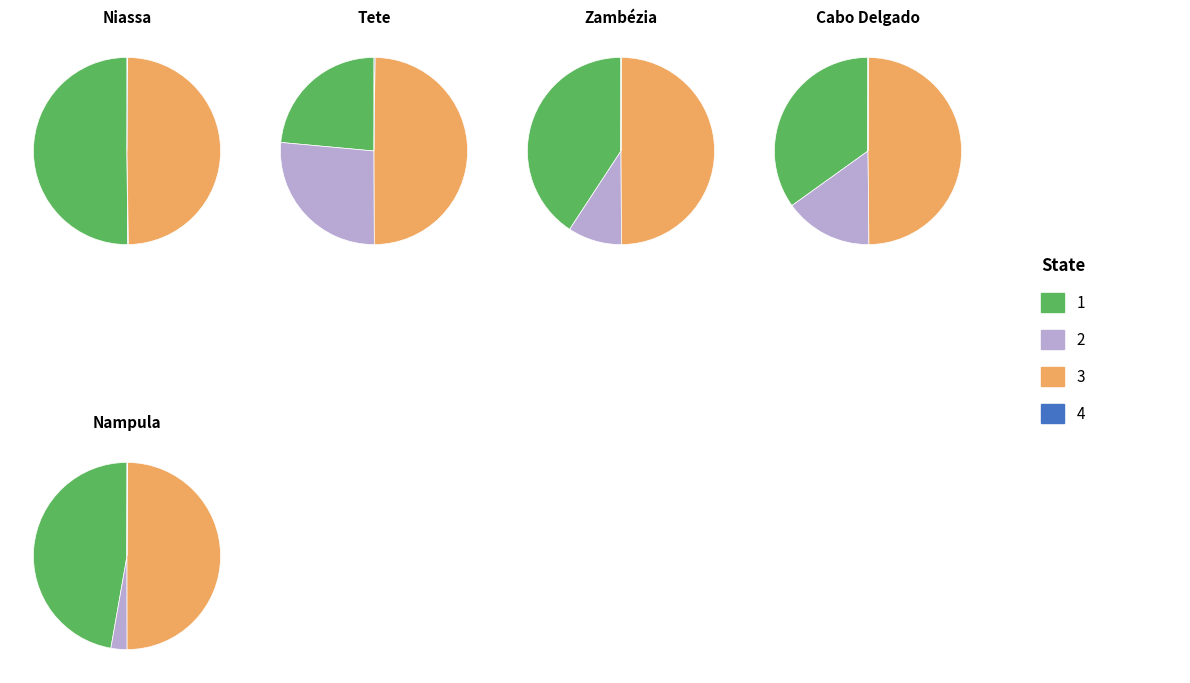

Rank the series at Internamentos from lowest to highest value.

Niassa, Tete, Cabo Delgado, Zambézia, Nampula